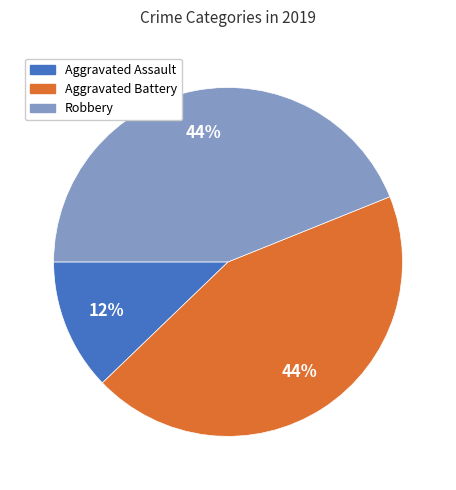

To the nearest percent, what percentage of the pie is Aggravated Assault?

12%